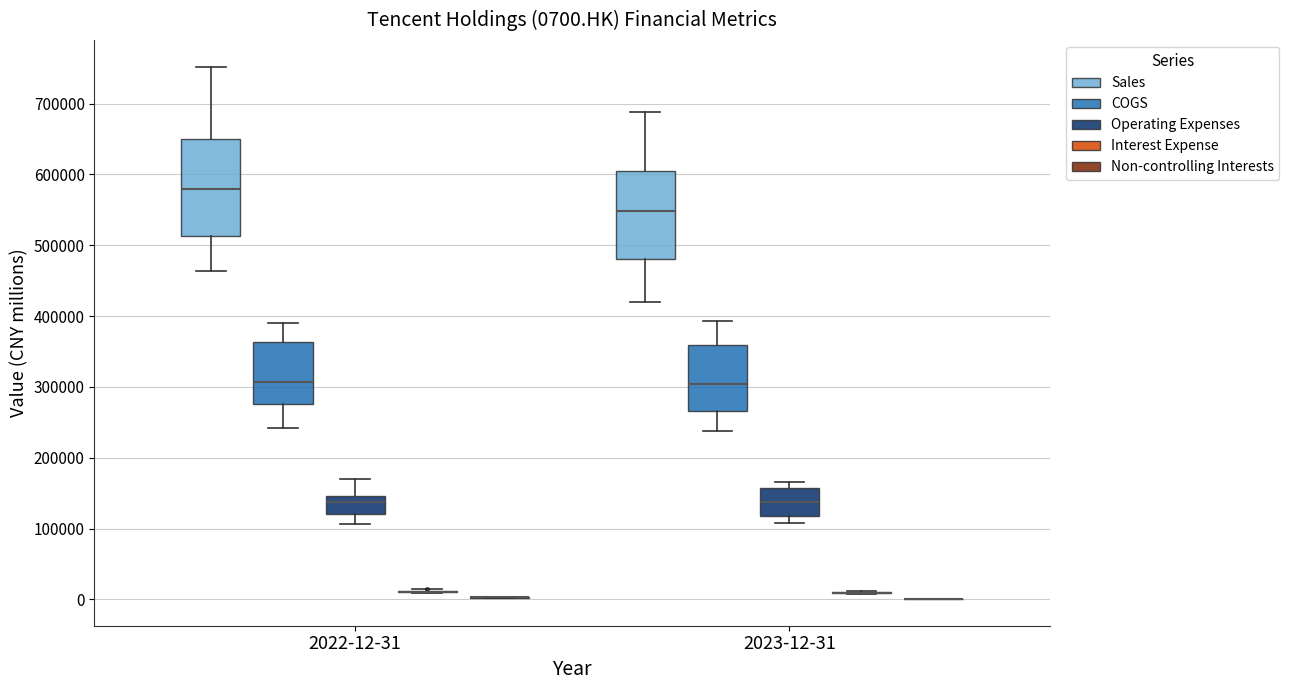

Which box is the tallest, from its lower edge to its upper edge?

2022-12-31 (Sales)